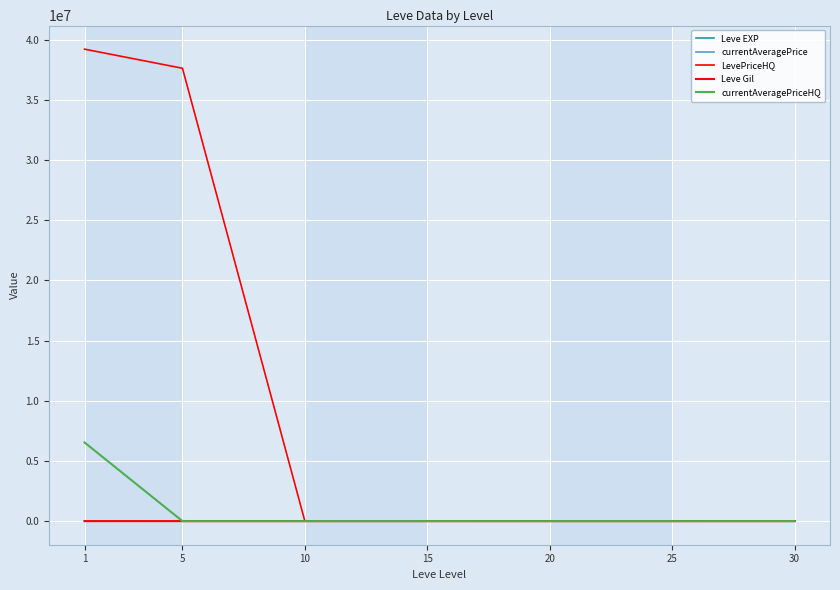

How many lines are shown in the chart?

5